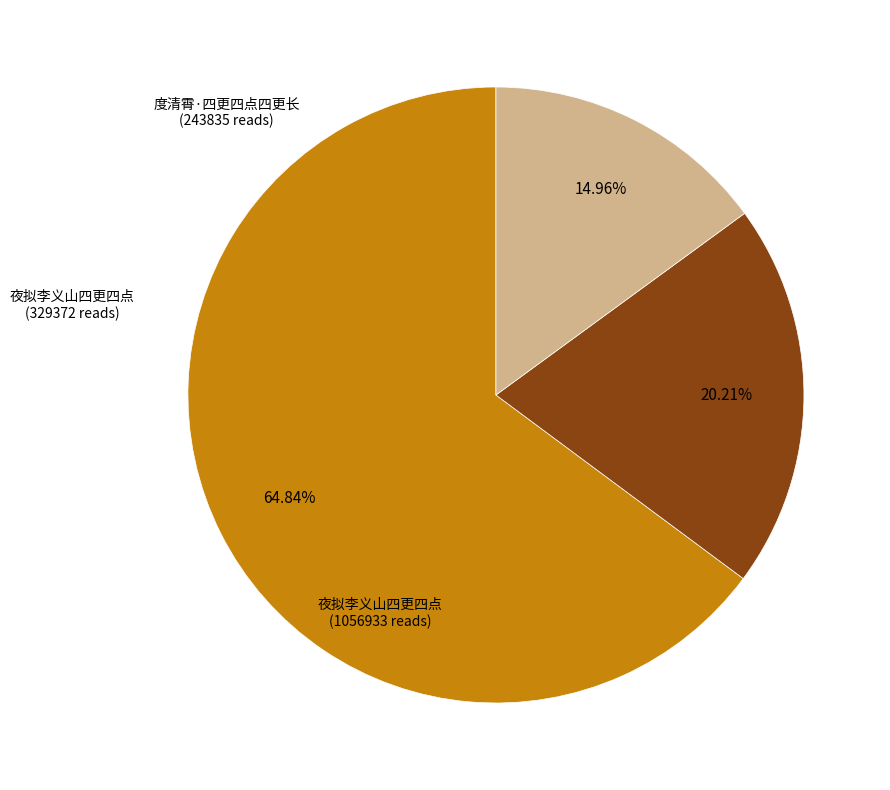

Is there a majority slice in this chart?

Yes